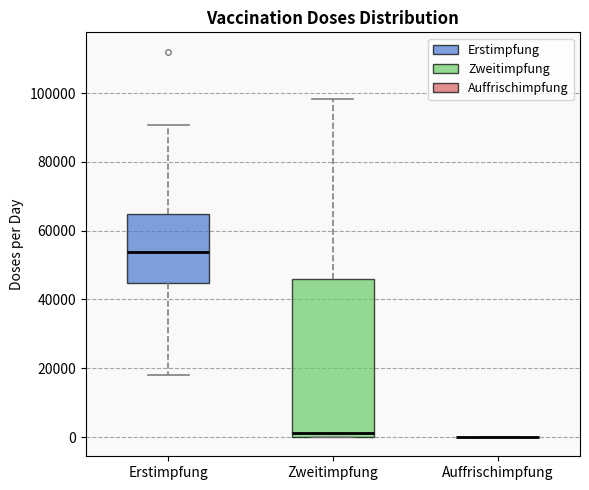

Which box is the tallest, from its lower edge to its upper edge?

Zweitimpfung